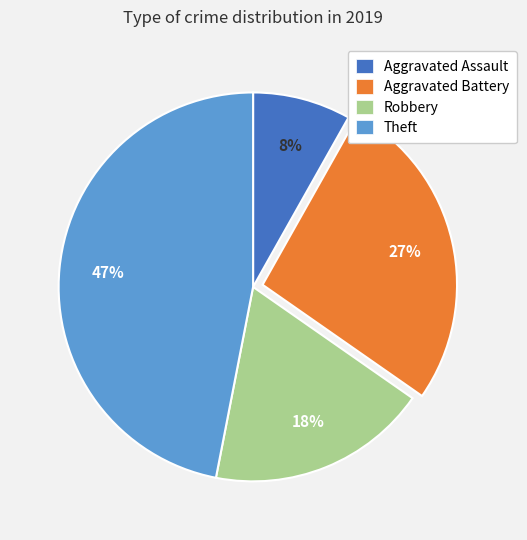

Which category has the biggest portion of the pie?

Theft